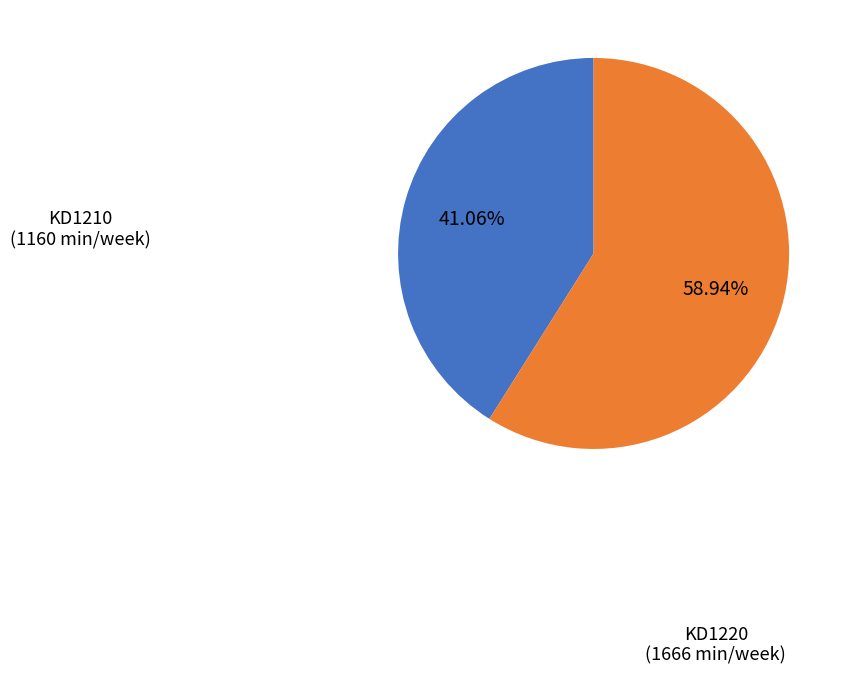

Which slice is the smallest?

KD1210